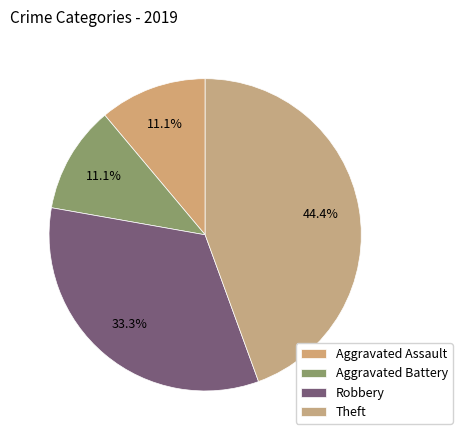

To the nearest percent, what is the difference between the largest and smallest slice percentages?

33%